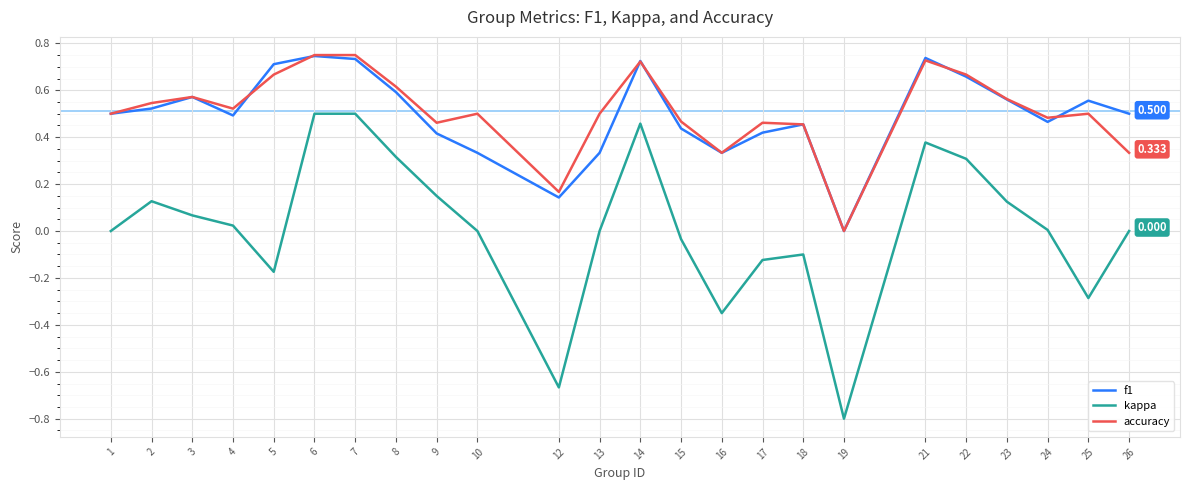

Is the value of accuracy at 16 greater than the value of f1 at 5?

No